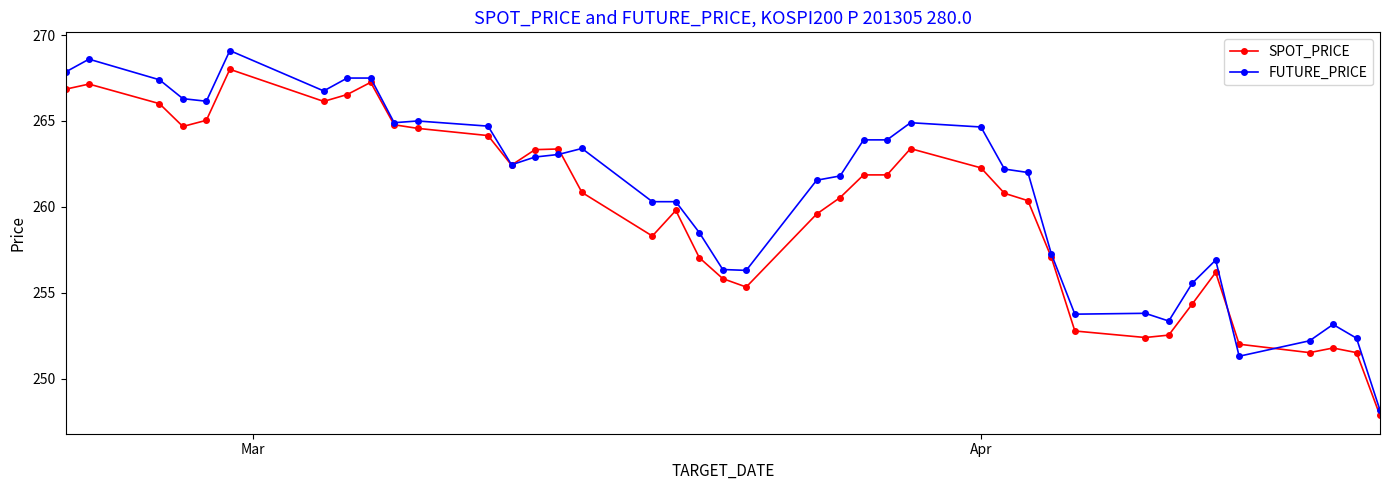

True or false: FUTURE_PRICE has more than 2 points higher than both neighbors.

True